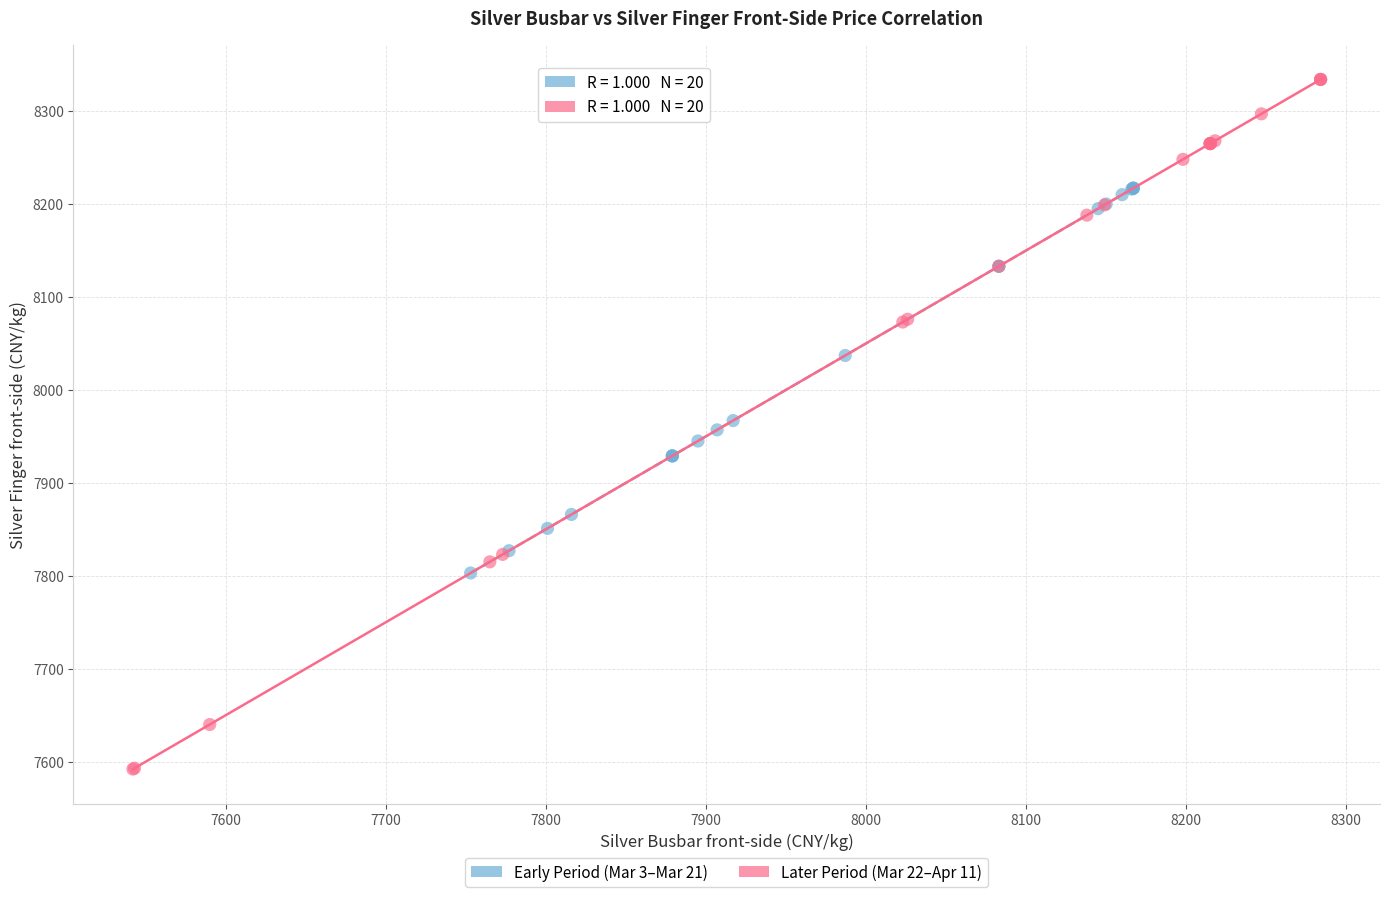

Which series contains the lowest Y value?

Later Period (Mar 22–Apr 11)